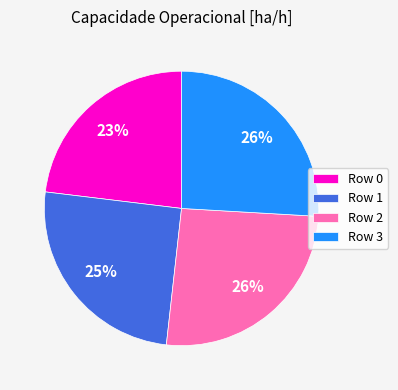

Approximately how many times larger is the value at Row 0 compared to Row 3?

0.9